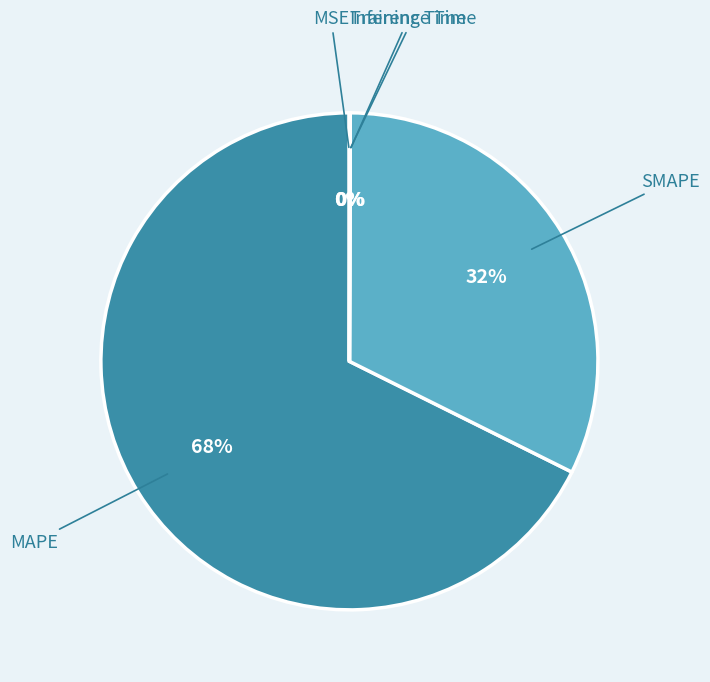

To the nearest percent, what is the difference between the largest and smallest slice percentages?

68%